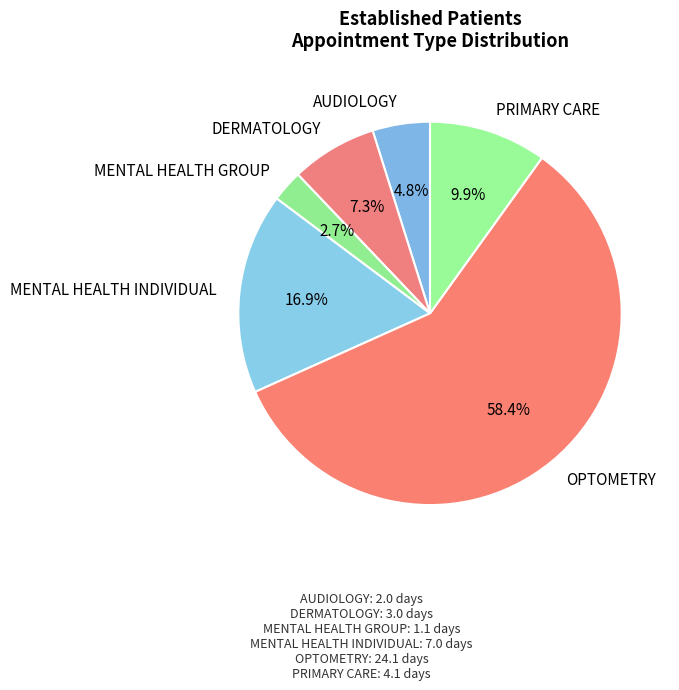

Is the sum of PRIMARY CARE and AUDIOLOGY greater than half?

No